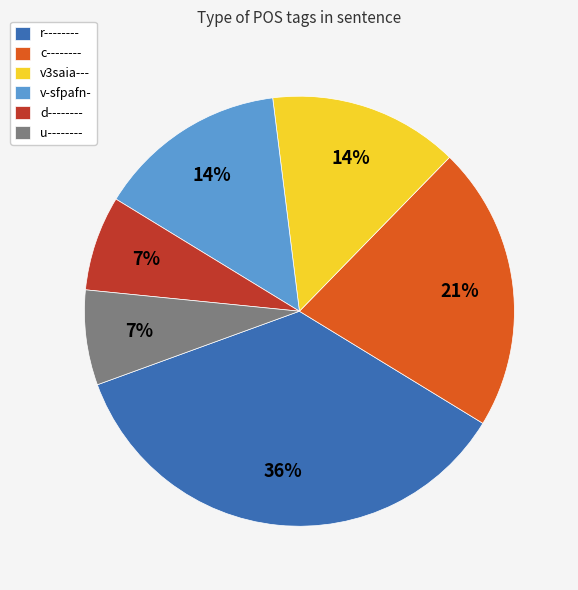

To the nearest percent, what is the combined percentage of u-------- and d--------?

14%